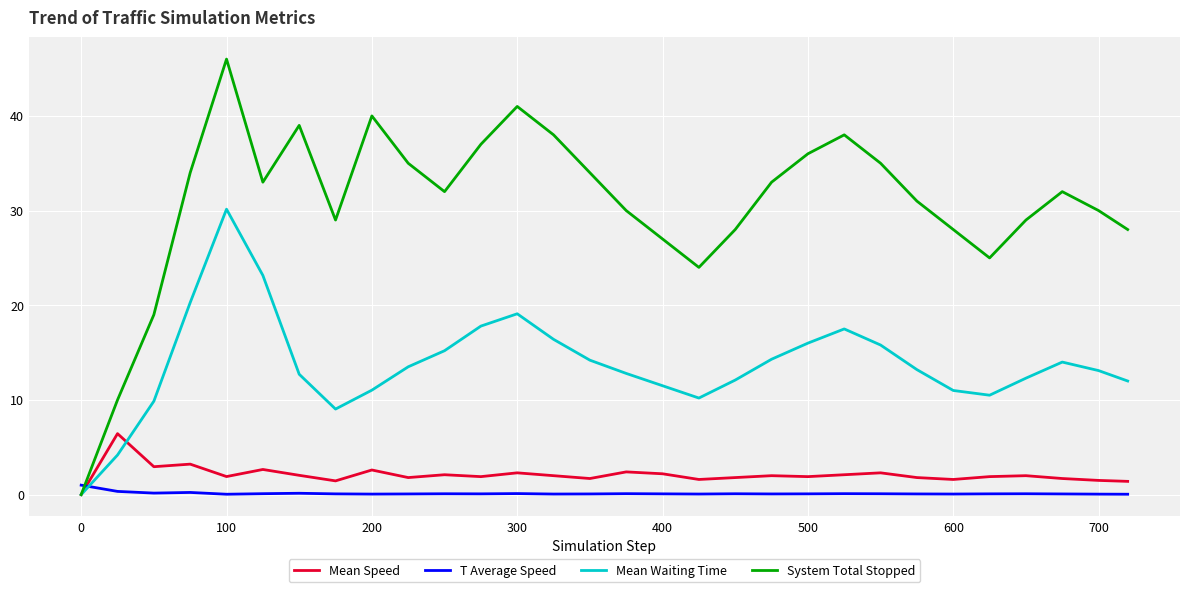

Which series has the largest total across all categories?

System Total Stopped